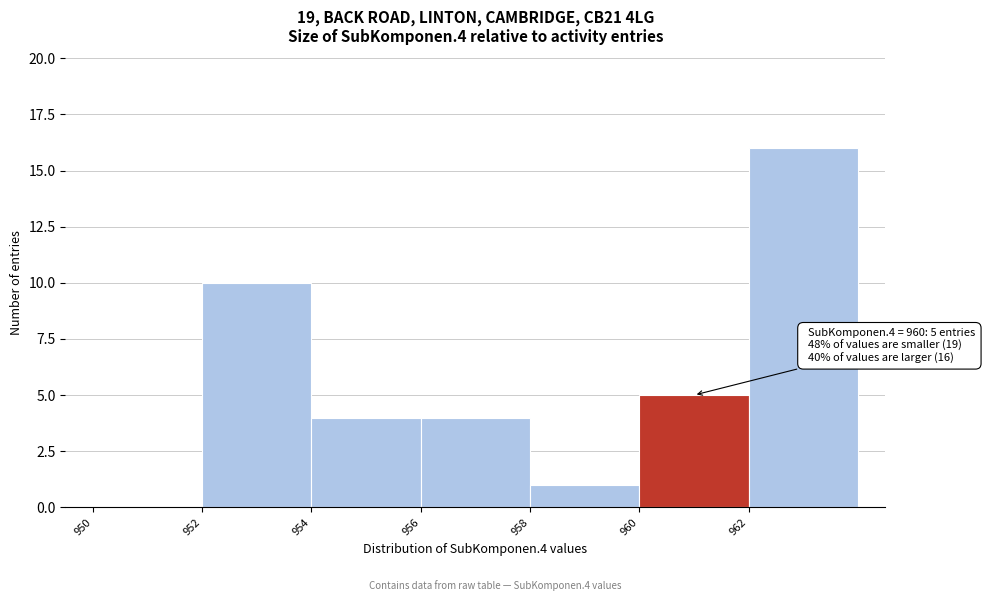

Which range on the x-axis has the tallest bar?

962 to 964